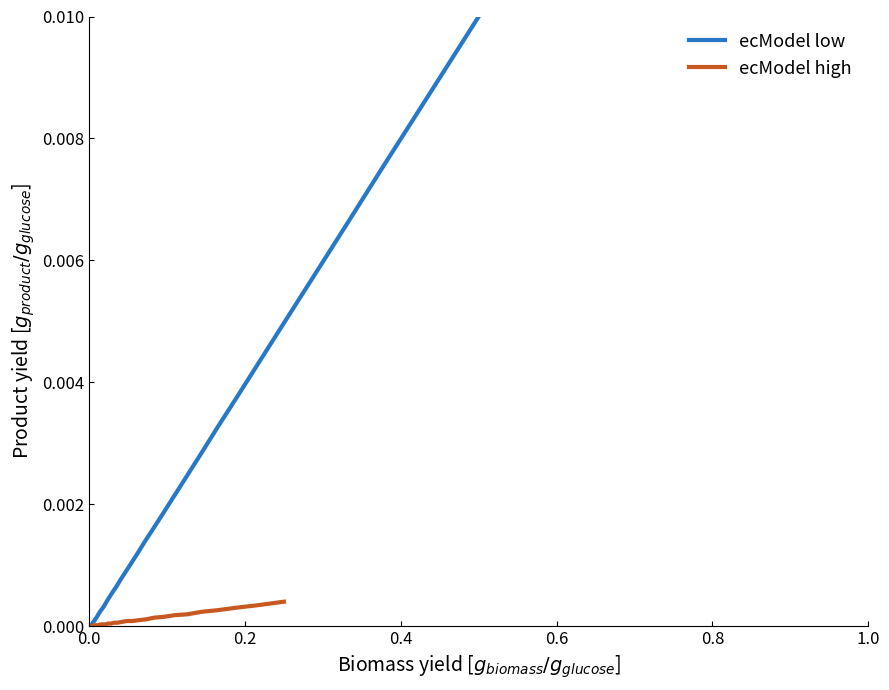

At how many categories does at least one series exceed 0?

36